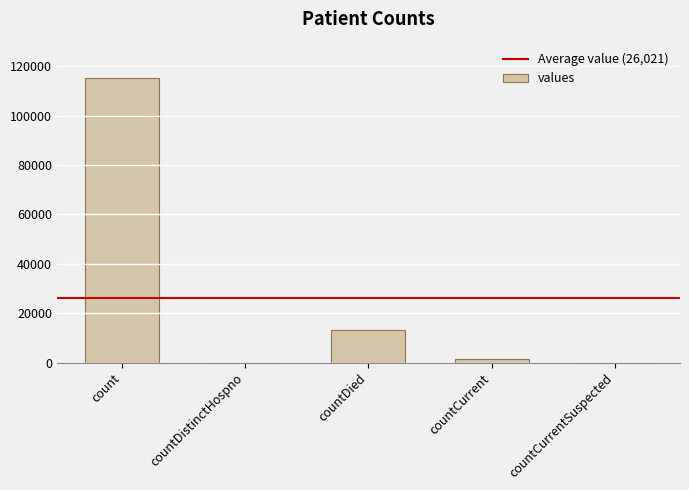

What is the sum of the values at countCurrentSuspected and countDied?

13343